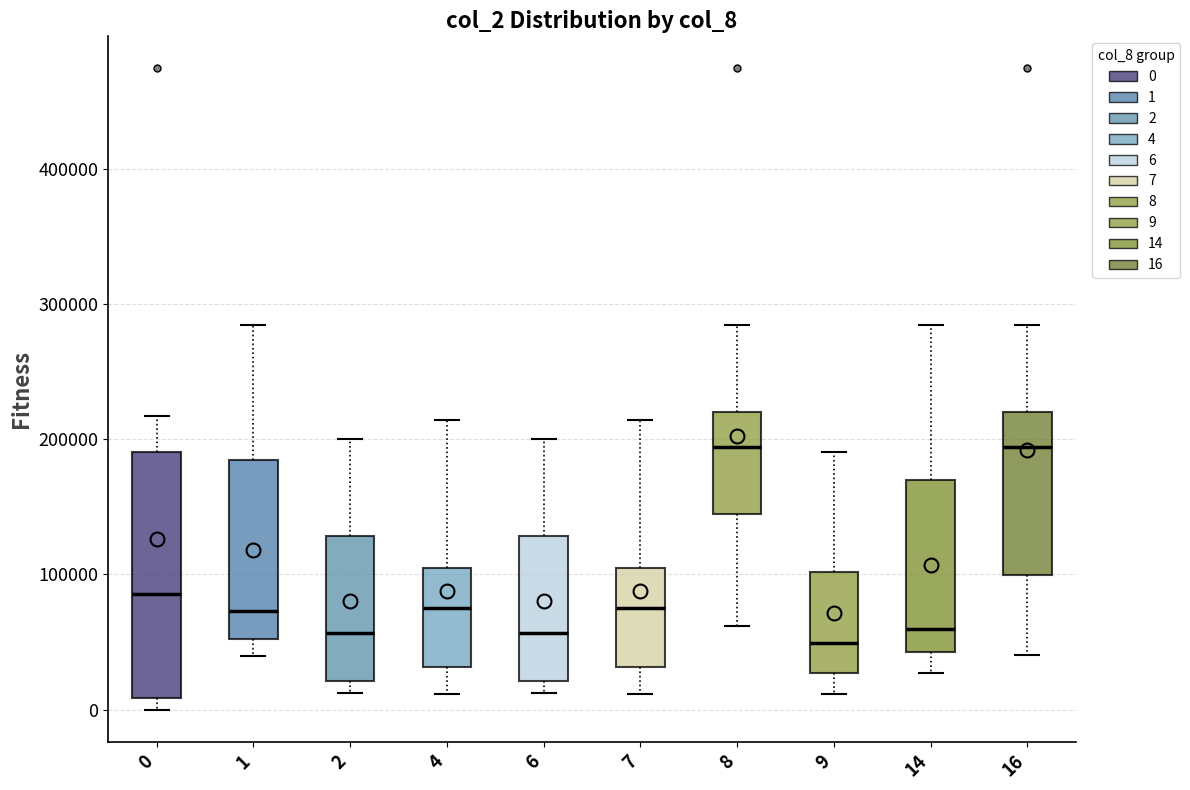

Which box is the tallest, from its lower edge to its upper edge?

0